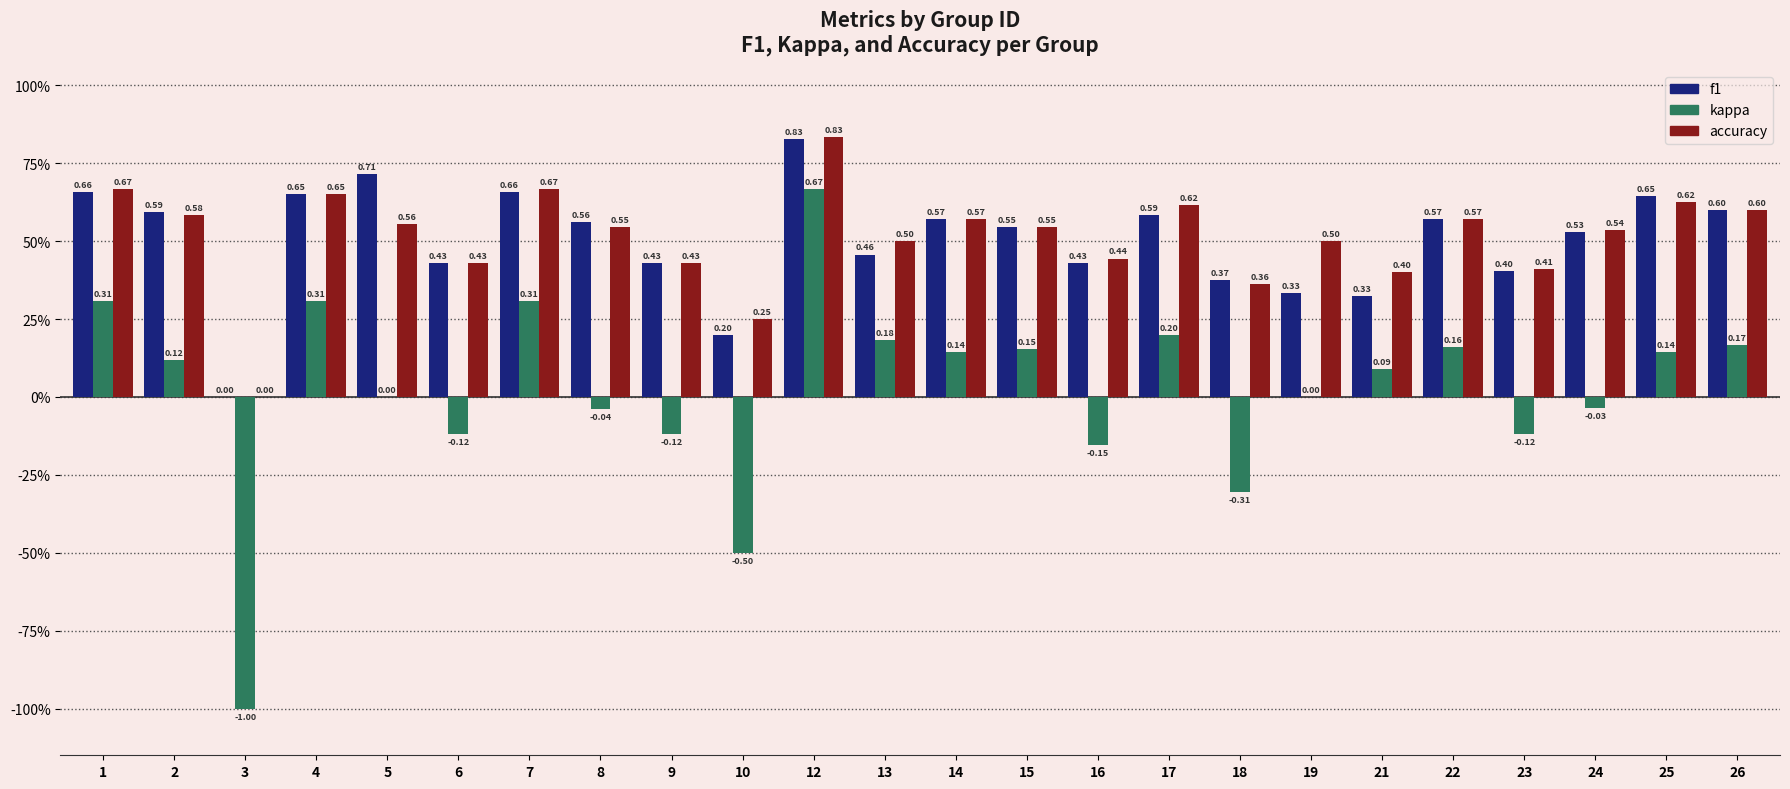

Does the chart contain stacked bars?

No